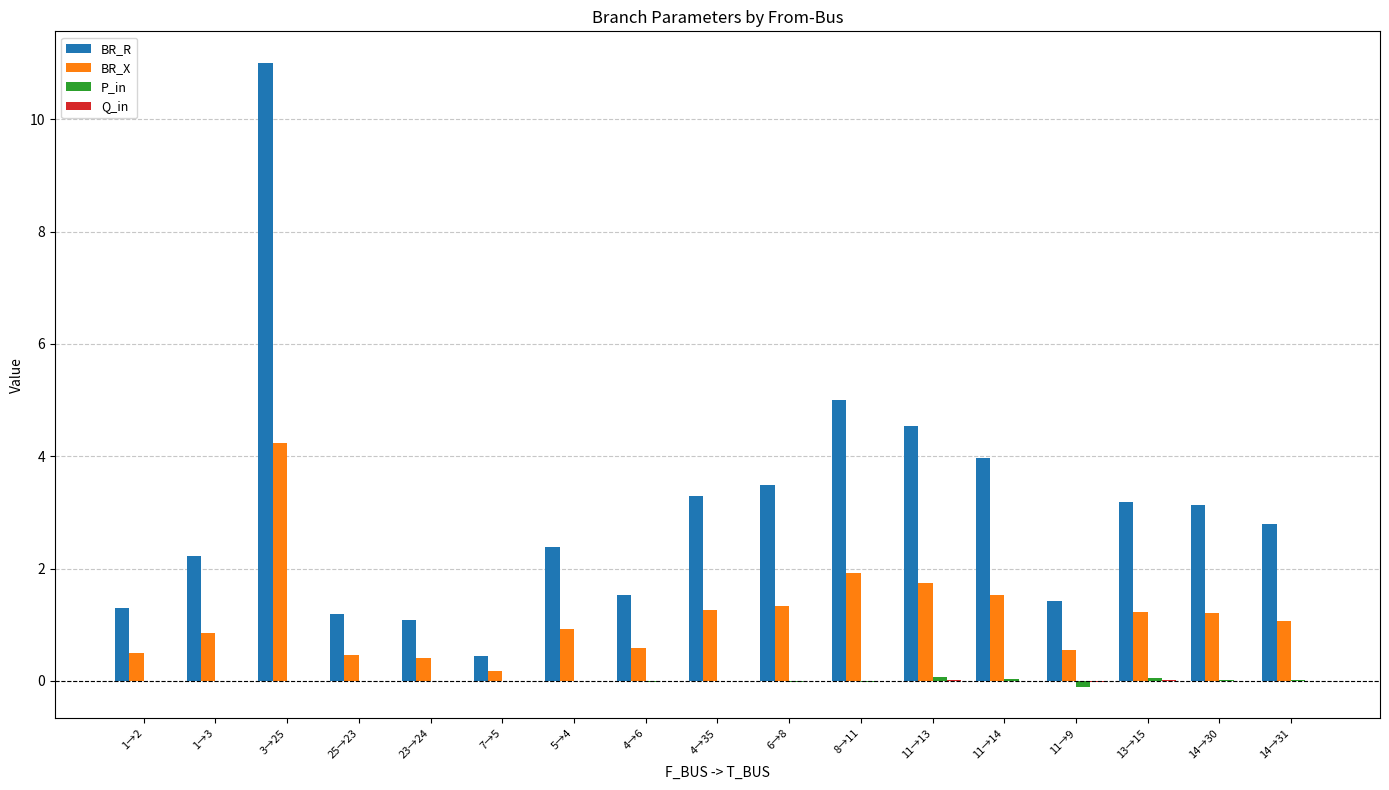

Between 11→14 and 11→9, which series saw the biggest shift?

BR_R